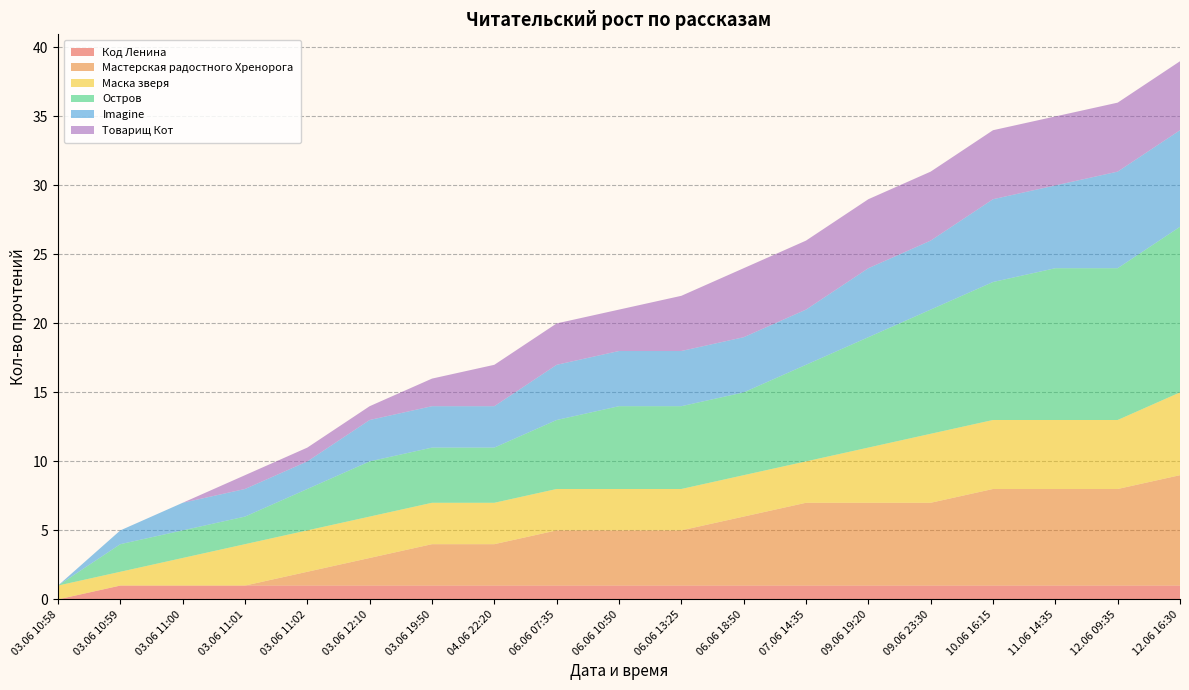

Reading left to right, transcribe all the data shown in this chart.

Код Ленина: 03.06 10:58=0	03.06 10:59=1	03.06 11:00=1	03.06 11:01=1	03.06 11:02=1	03.06 12:10=1	03.06 19:50=1	04.06 22:20=1	06.06 07:35=1	06.06 10:50=1	06.06 13:25=1	06.06 18:50=1	07.06 14:35=1	09.06 19:20=1	09.06 23:30=1	10.06 16:15=1	11.06 14:35=1	12.06 09:35=1	12.06 16:30=1
Мастерская радостного Хренорога: 03.06 10:58=0	03.06 10:59=0	03.06 11:00=0	03.06 11:01=0	03.06 11:02=1	03.06 12:10=2	03.06 19:50=3	04.06 22:20=3	06.06 07:35=4	06.06 10:50=4	06.06 13:25=4	06.06 18:50=5	07.06 14:35=6	09.06 19:20=6	09.06 23:30=6	10.06 16:15=7	11.06 14:35=7	12.06 09:35=7	12.06 16:30=8
Маска зверя: 03.06 10:58=1	03.06 10:59=1	03.06 11:00=2	03.06 11:01=3	03.06 11:02=3	03.06 12:10=3	03.06 19:50=3	04.06 22:20=3	06.06 07:35=3	06.06 10:50=3	06.06 13:25=3	06.06 18:50=3	07.06 14:35=3	09.06 19:20=4	09.06 23:30=5	10.06 16:15=5	11.06 14:35=5	12.06 09:35=5	12.06 16:30=6
Остров: 03.06 10:58=0	03.06 10:59=2	03.06 11:00=2	03.06 11:01=2	03.06 11:02=3	03.06 12:10=4	03.06 19:50=4	04.06 22:20=4	06.06 07:35=5	06.06 10:50=6	06.06 13:25=6	06.06 18:50=6	07.06 14:35=7	09.06 19:20=8	09.06 23:30=9	10.06 16:15=10	11.06 14:35=11	12.06 09:35=11	12.06 16:30=12
Imagine: 03.06 10:58=0	03.06 10:59=1	03.06 11:00=2	03.06 11:01=2	03.06 11:02=2	03.06 12:10=3	03.06 19:50=3	04.06 22:20=3	06.06 07:35=4	06.06 10:50=4	06.06 13:25=4	06.06 18:50=4	07.06 14:35=4	09.06 19:20=5	09.06 23:30=5	10.06 16:15=6	11.06 14:35=6	12.06 09:35=7	12.06 16:30=7
Товарищ Кот: 03.06 10:58=0	03.06 10:59=0	03.06 11:00=0	03.06 11:01=1	03.06 11:02=1	03.06 12:10=1	03.06 19:50=2	04.06 22:20=3	06.06 07:35=3	06.06 10:50=3	06.06 13:25=4	06.06 18:50=5	07.06 14:35=5	09.06 19:20=5	09.06 23:30=5	10.06 16:15=5	11.06 14:35=5	12.06 09:35=5	12.06 16:30=5